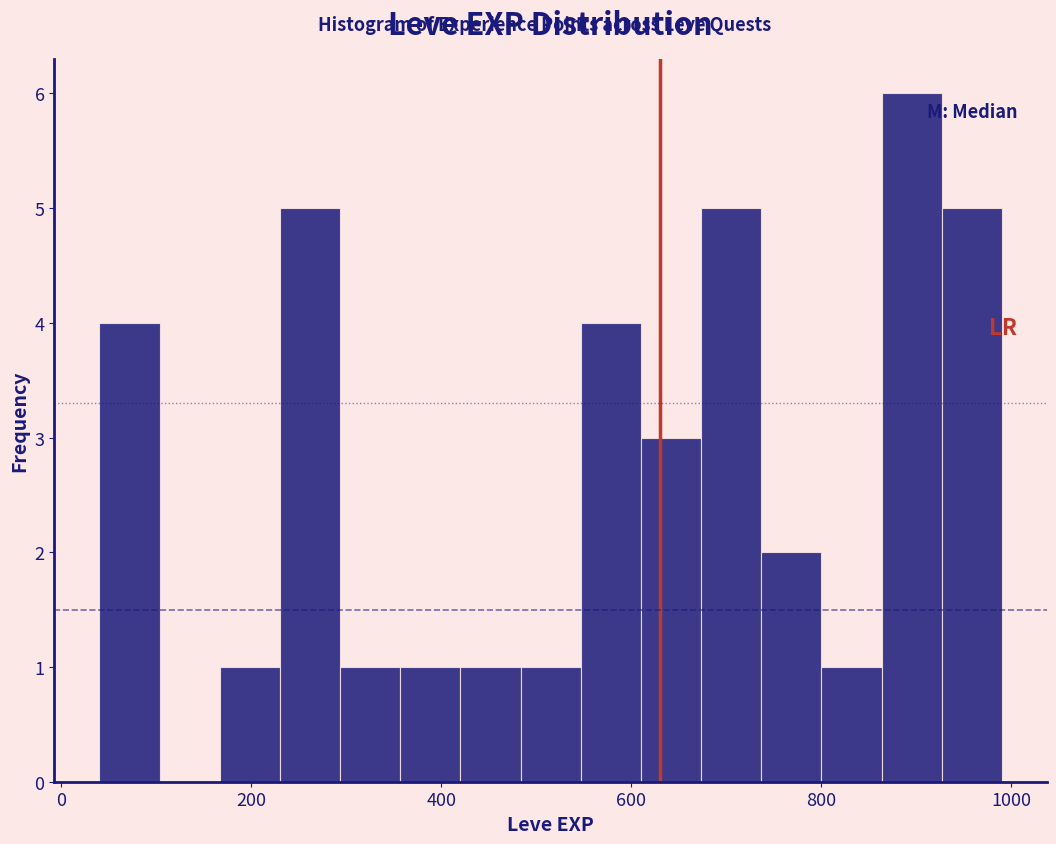

Around what value on the x-axis is the tallest bar? Give the approximate position of its centre, as read against the axis.

900